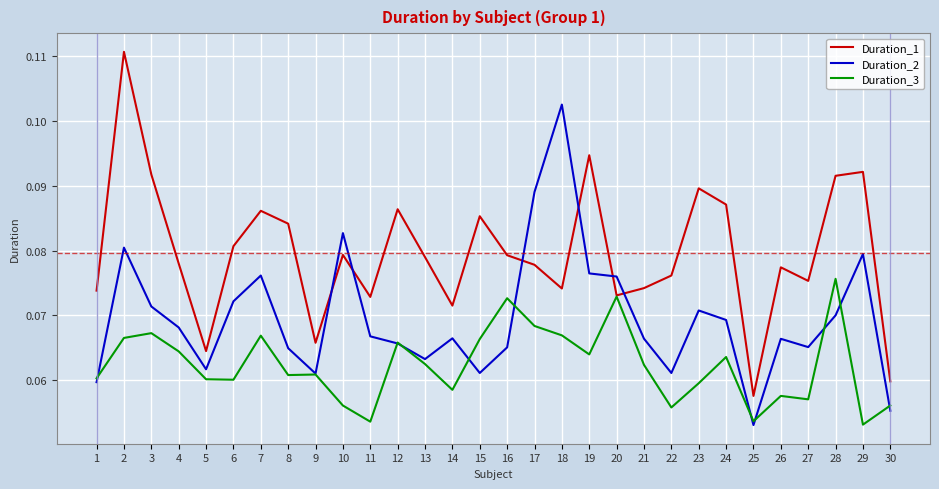

Is it true that Duration_3 equals 0.0 at 5?

False